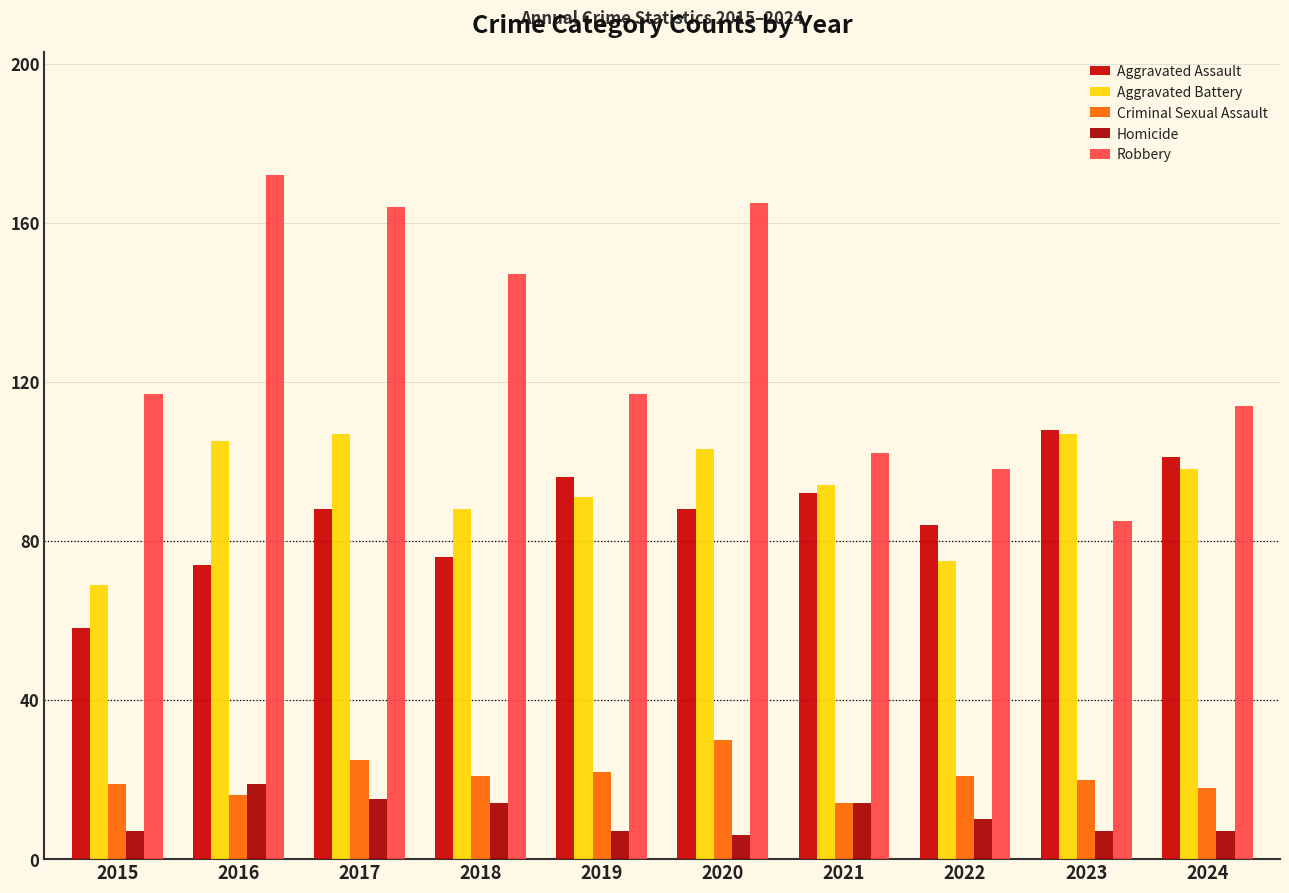

What is the difference between the maximum and minimum values in the Homicide series?

13